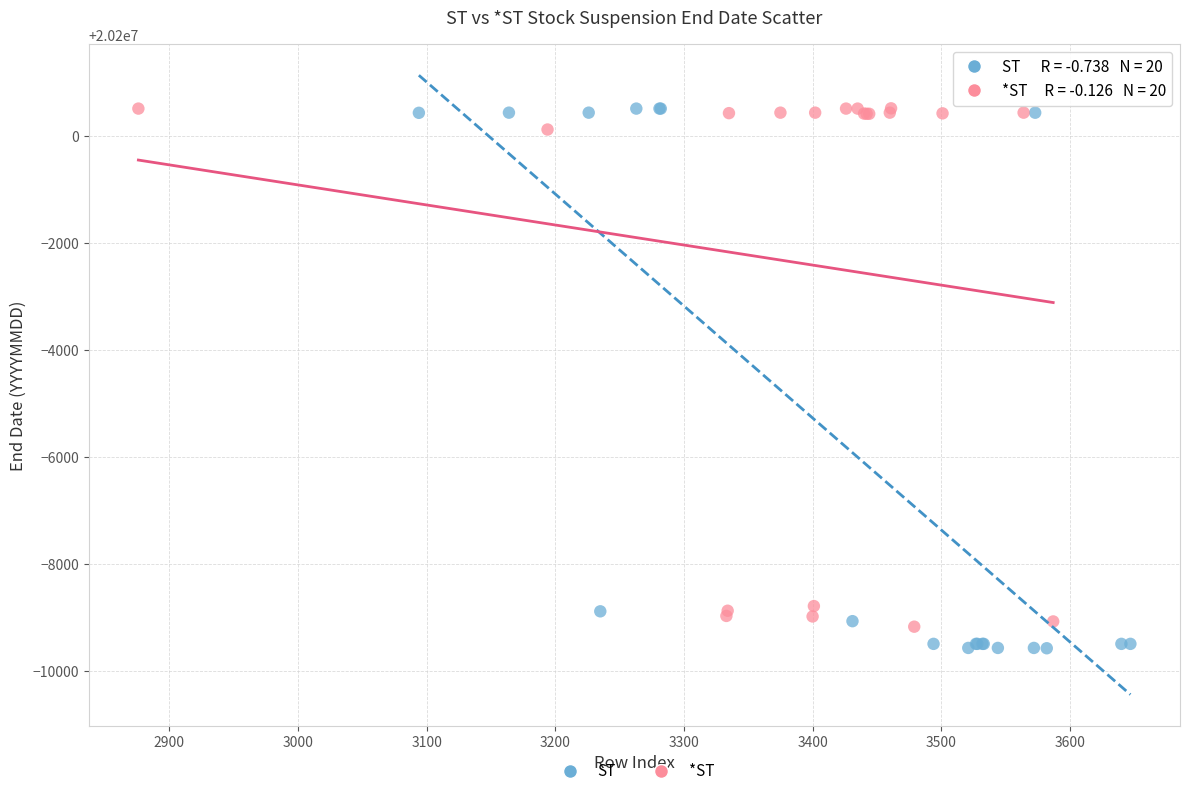

Which series has the largest Y range (max minus min)?

ST